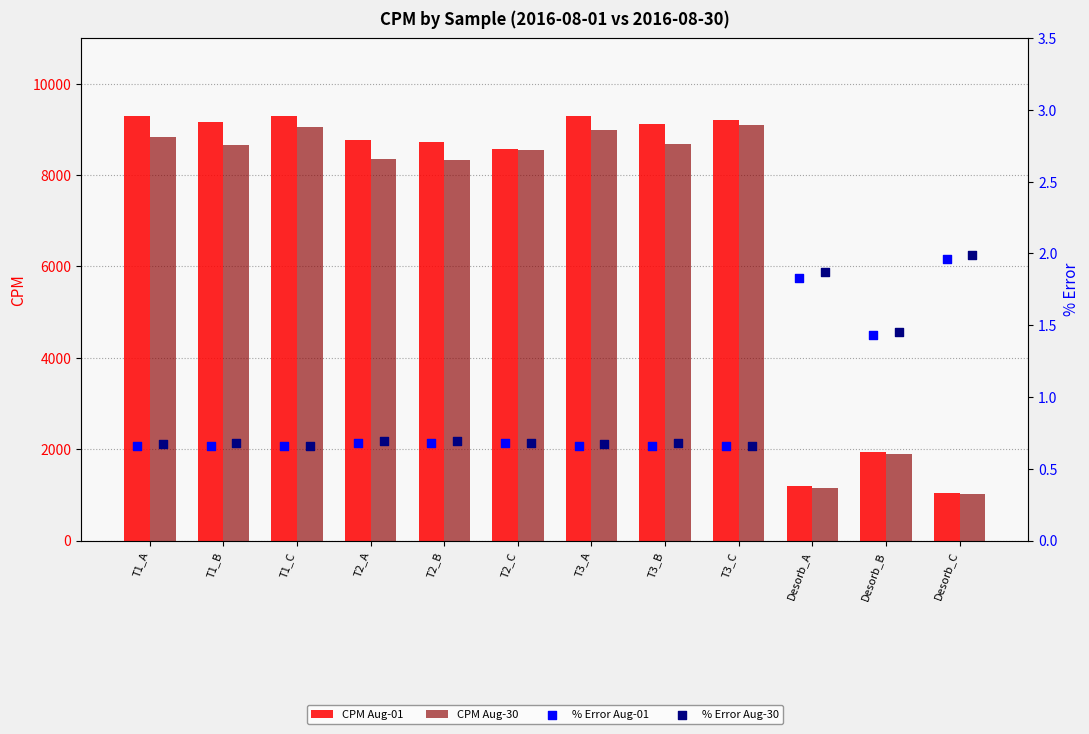

At which category is the sum across all series the highest?

T1_C